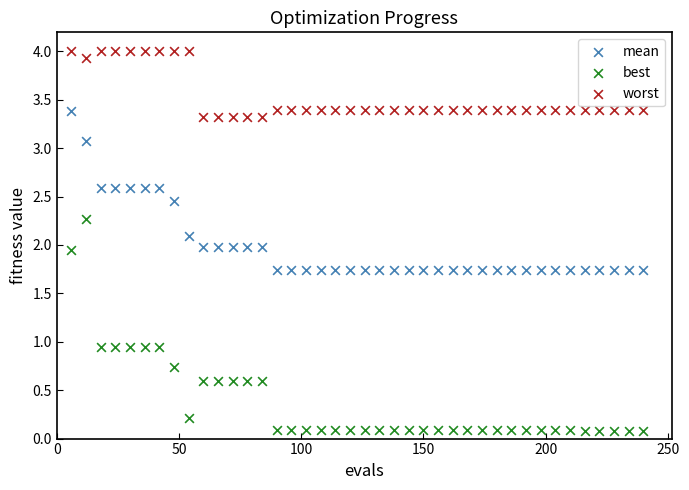

Which series reaches the minimum Y coordinate?

best